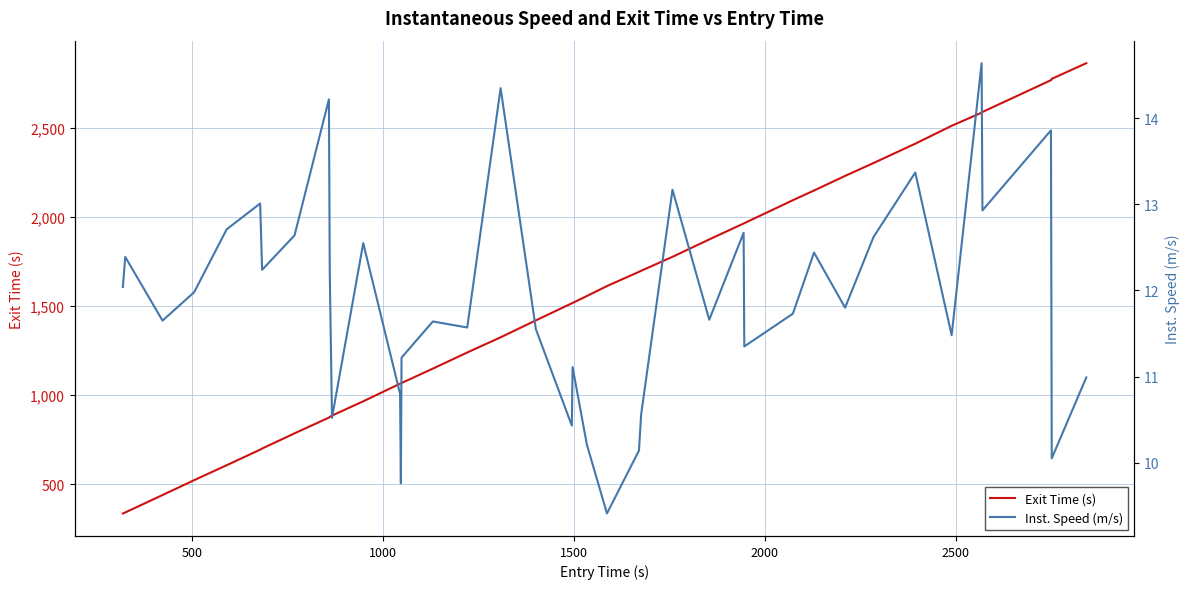

What is the highest value of the Exit Time (s) series?

2862.0